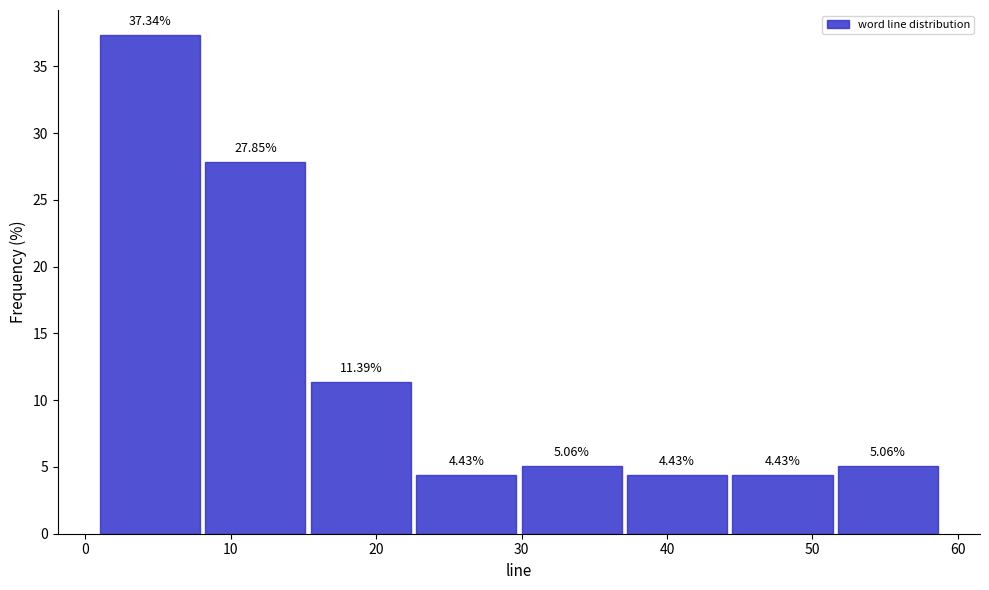

Which range on the x-axis has the tallest bar?

1 to 8